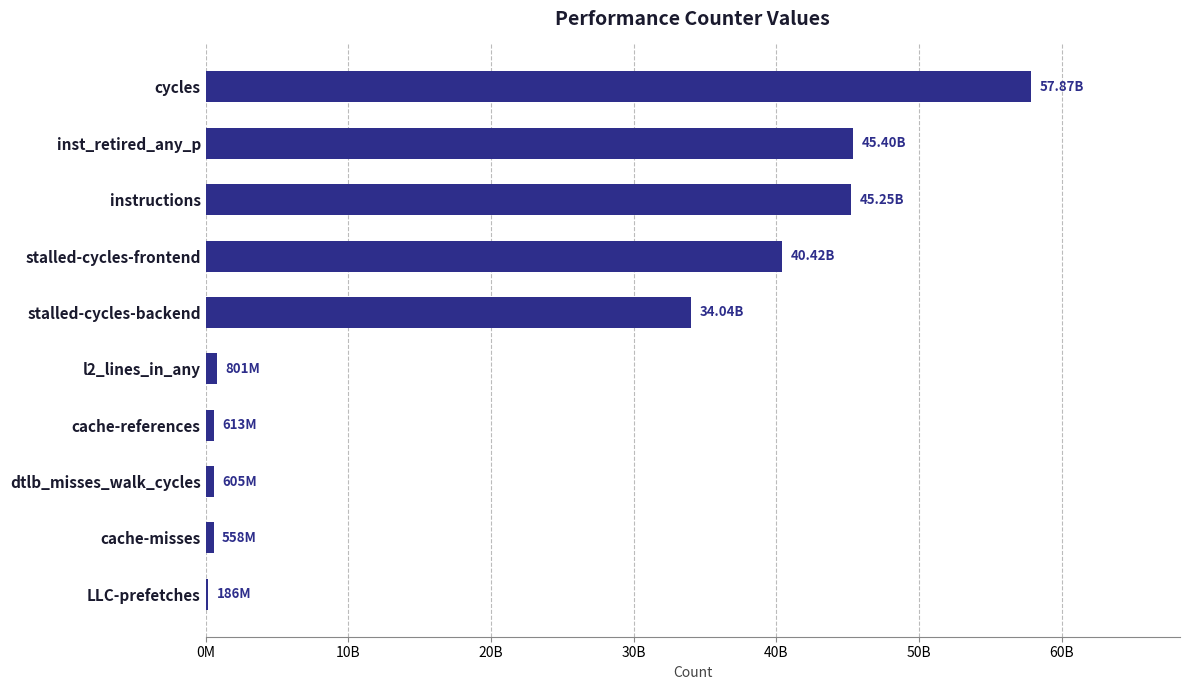

At which category does the chart reach its peak across all series?

cycles